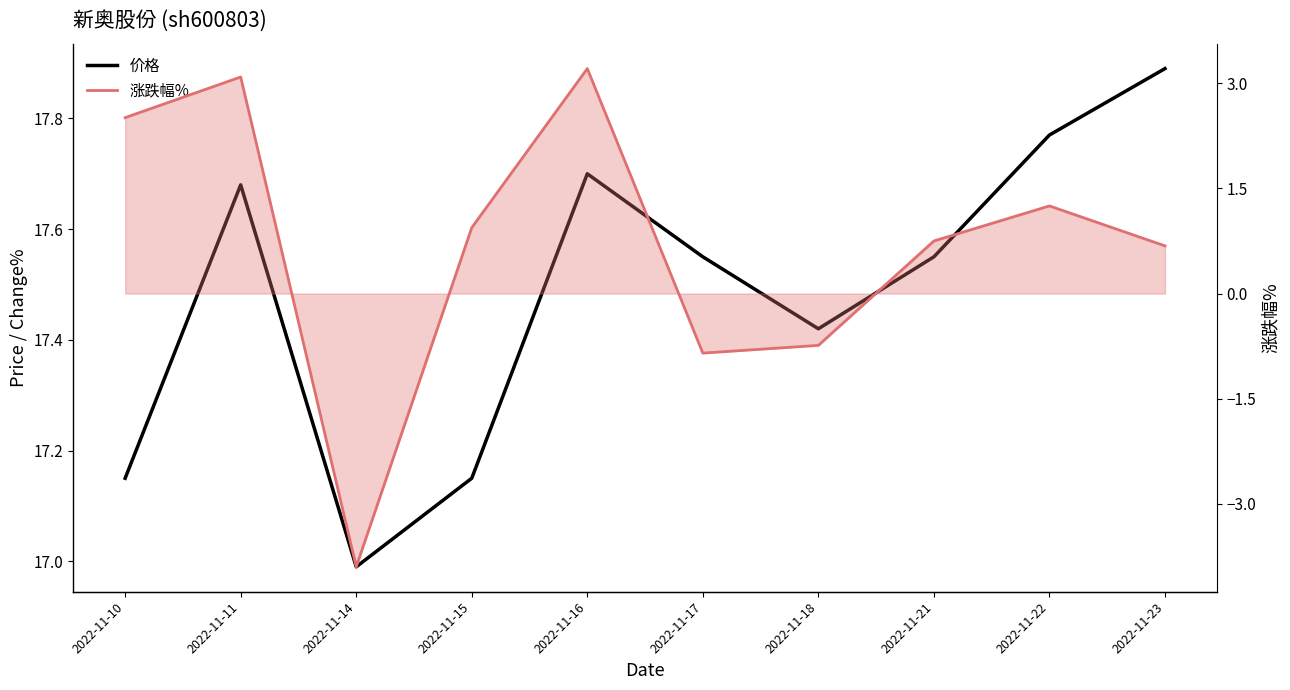

What is the difference between the 价格 values at 2022-11-22 and 2022-11-23?

0.1